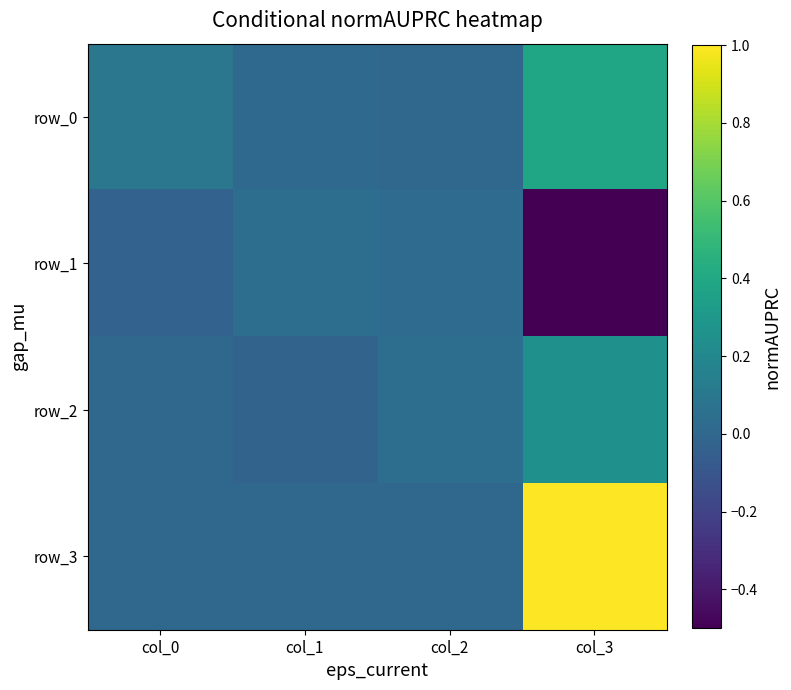

Which series has the largest range (max minus min)?

row_3